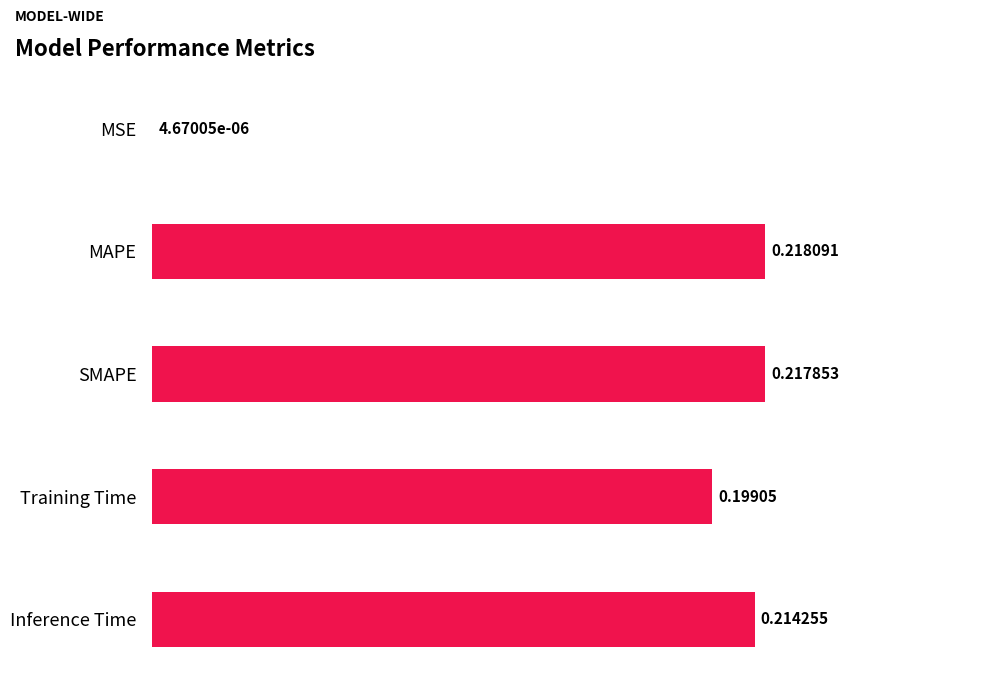

Which category has the highest value across all series?

MAPE